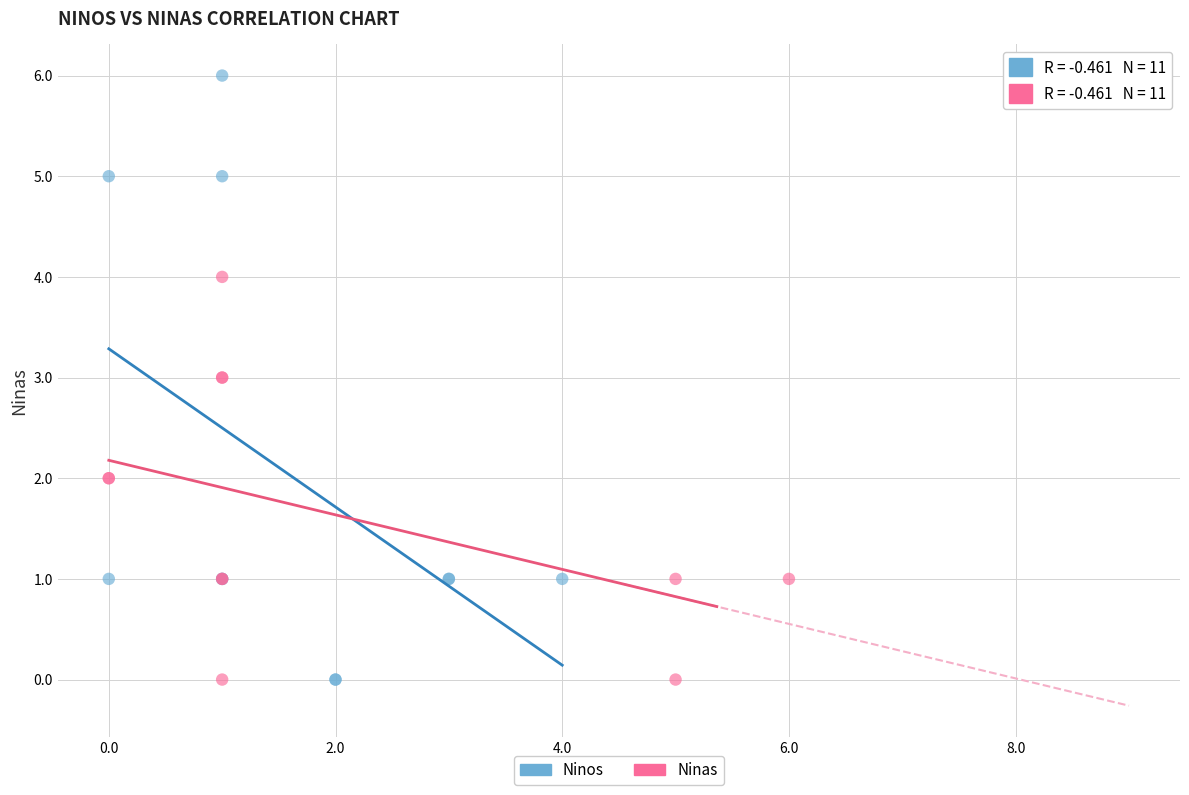

Which series has the widest spread of Y values?

Ninos